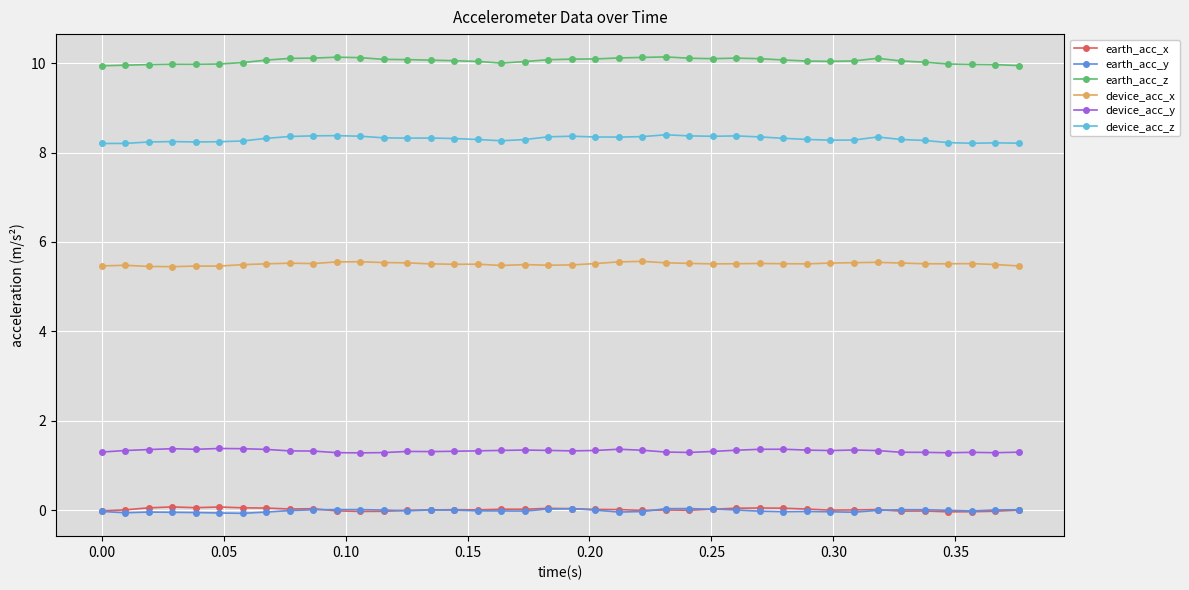

True or false: earth_acc_y and device_acc_y intersect in this chart.

False